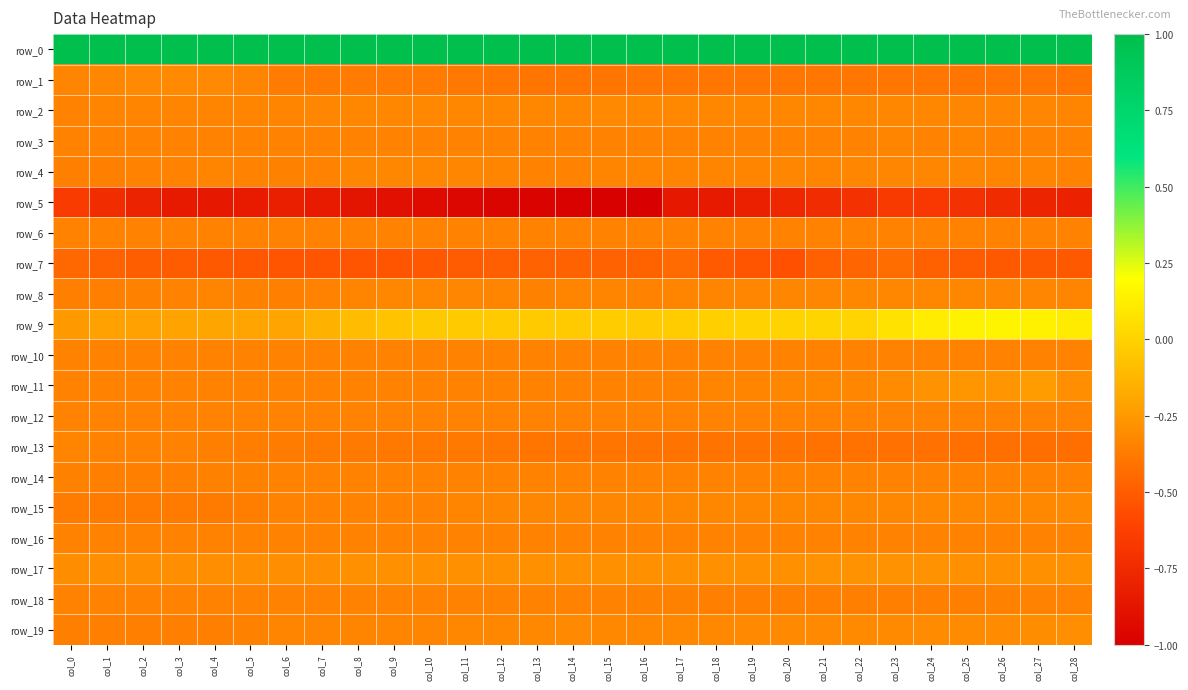

What is the spread (max minus min) of values at col_14?

2.0